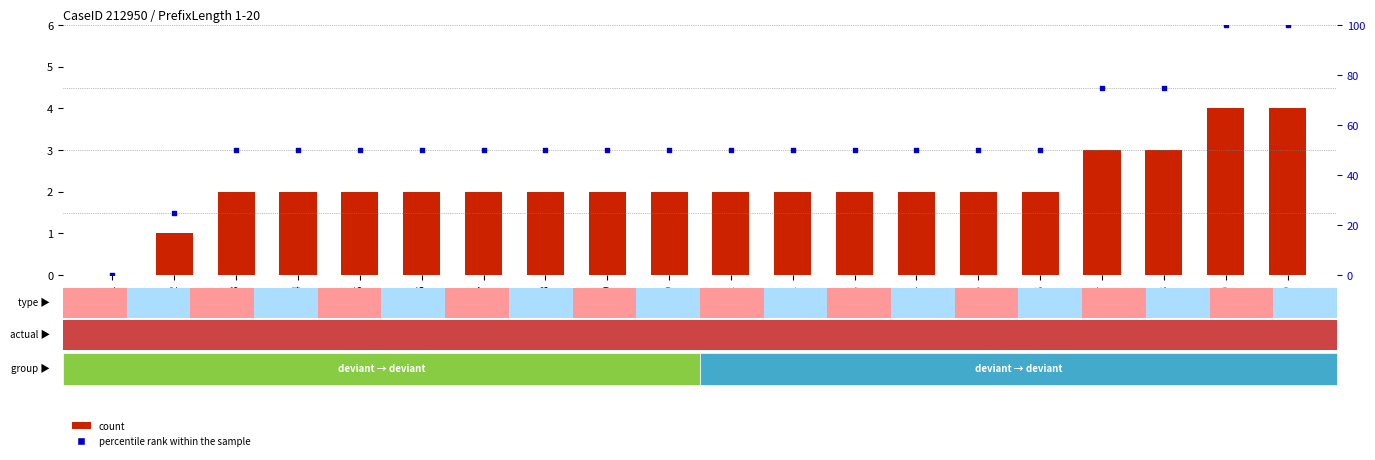

Is the value of count at 4 greater than the value of percentile rank within the sample at 10?

No